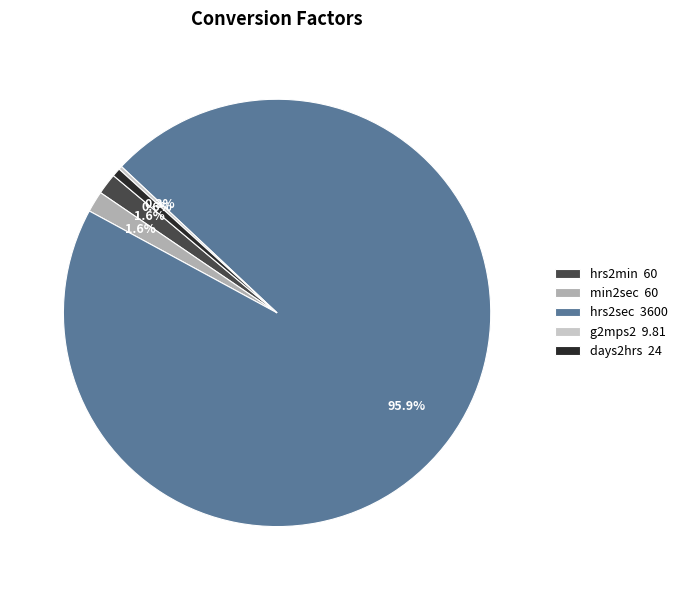

Which slice is the largest?

hrs2sec